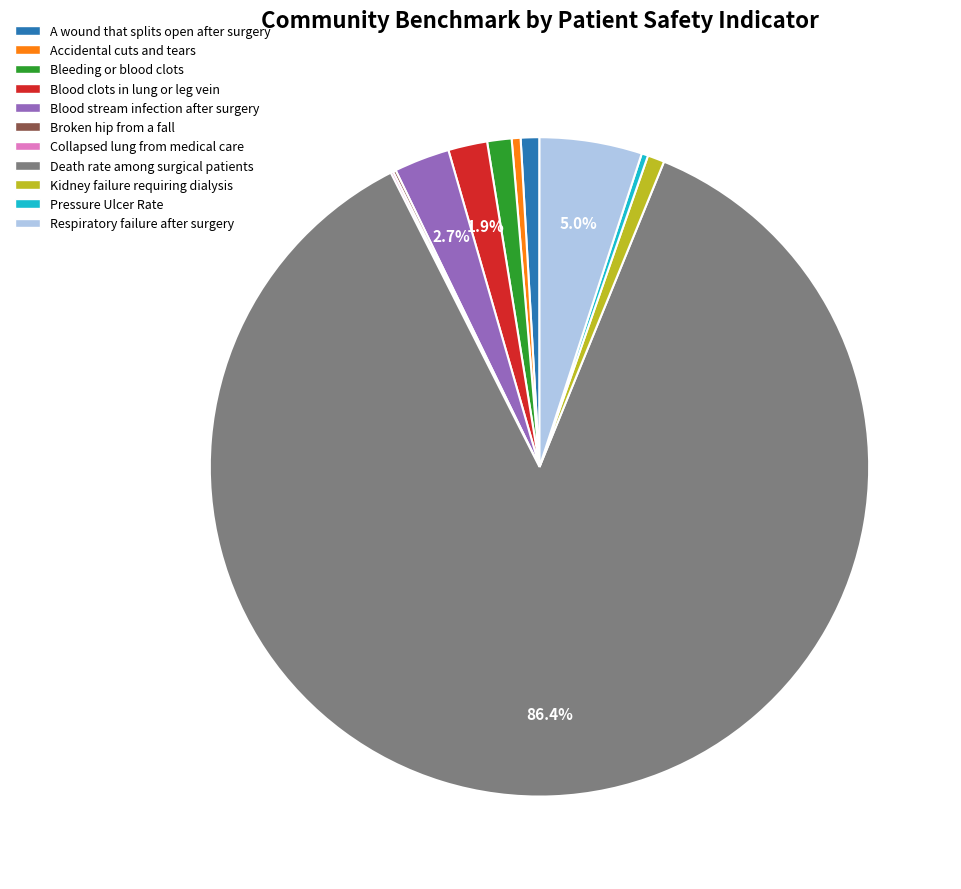

Does any single category account for the majority?

Yes